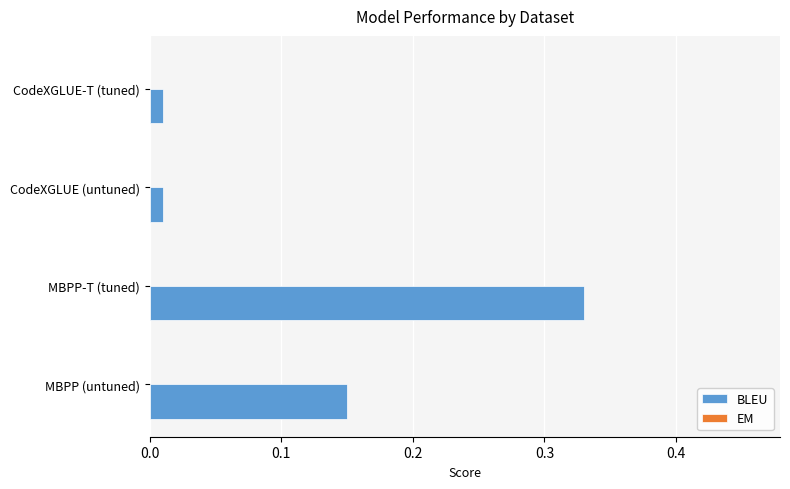

What is the sum of all values?

0.5